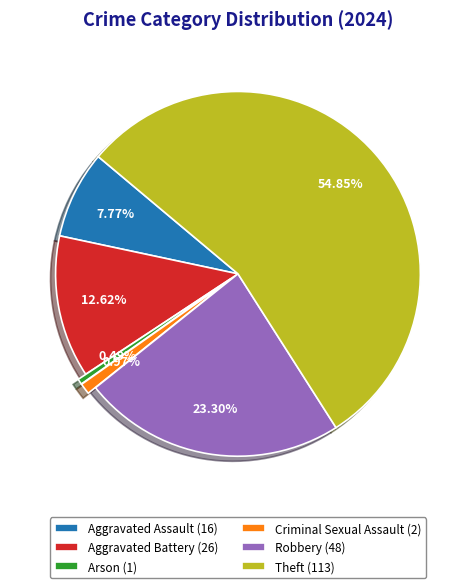

Count the number of slices in the pie.

6